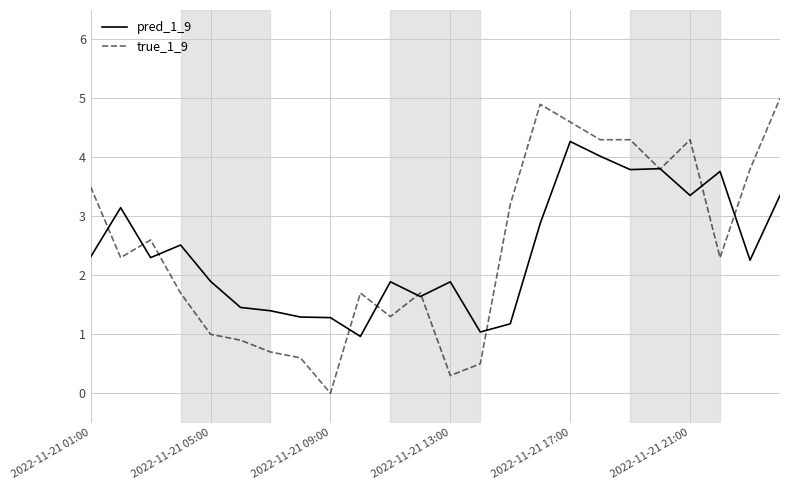

Which series has the widest spread of values?

true_1_9